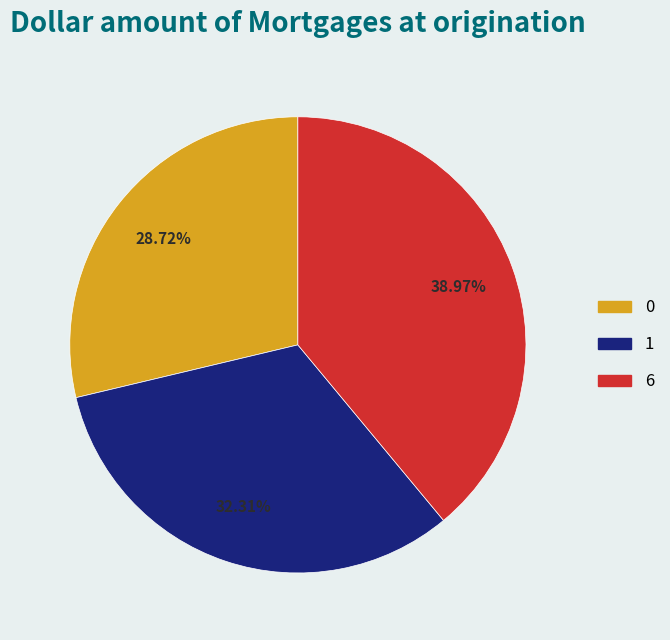

Is it true that 1 is 32% of the pie?

True